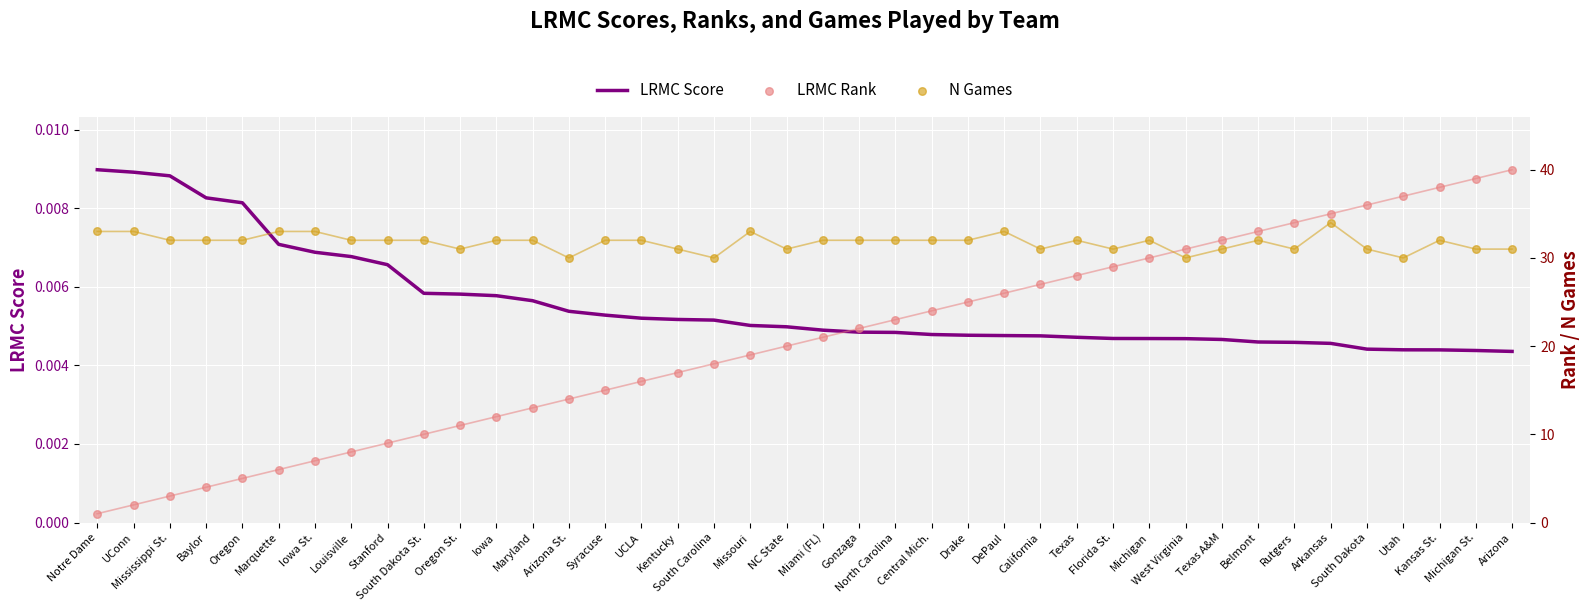

What is the total value across all series at UConn?

35.0